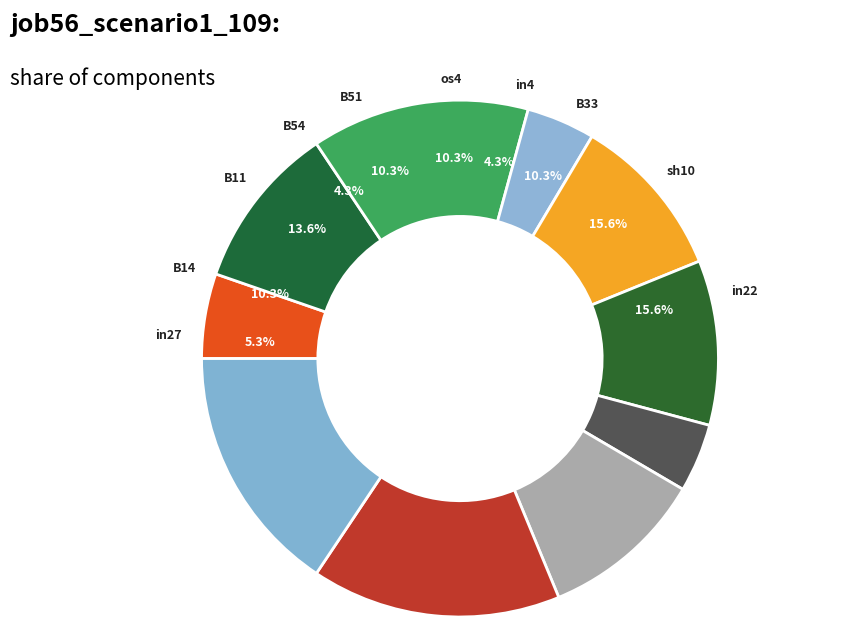

To the nearest percent, what percentage of the pie is in27?

5%